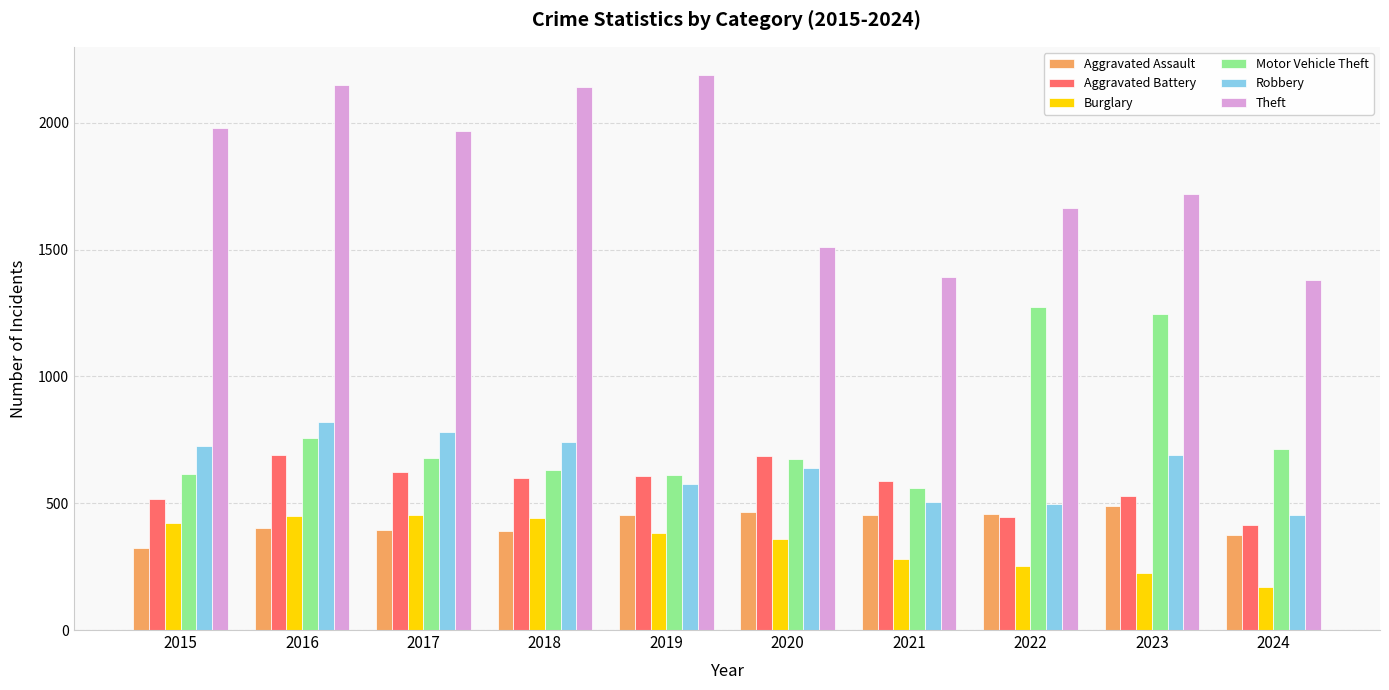

Is it true that Motor Vehicle Theft equals 997 at 2017?

False